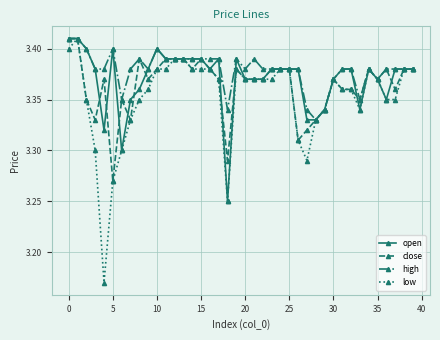

How many lines are shown in the chart?

4